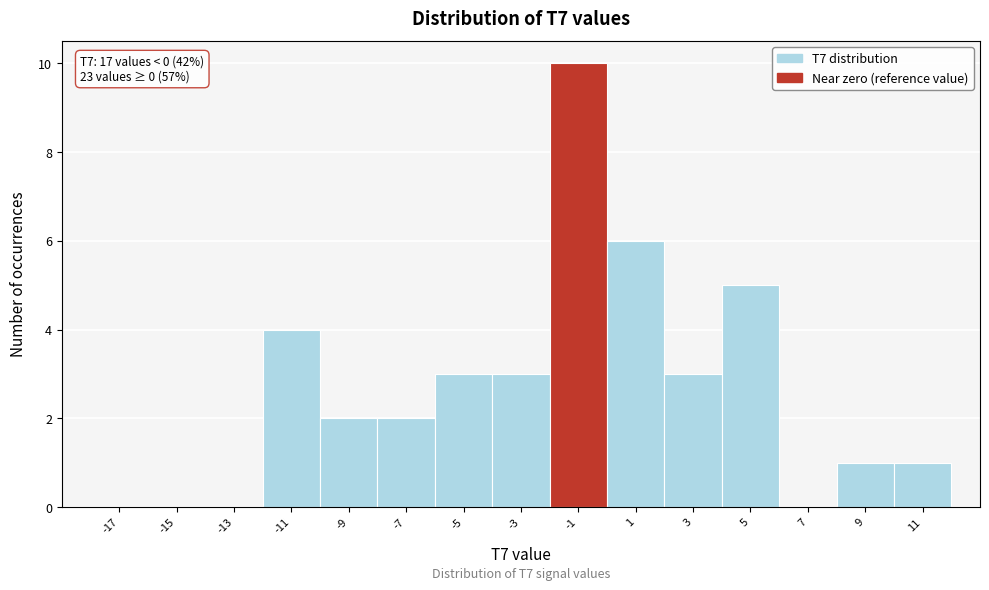

Reading left to right, what are all the values shown in this chart?

-17=0	-15=0	-13=0	-11=4	-9=2	-7=2	-5=3	-3=3	-1=10	1=6	3=3	5=5	7=0	9=1	11=1